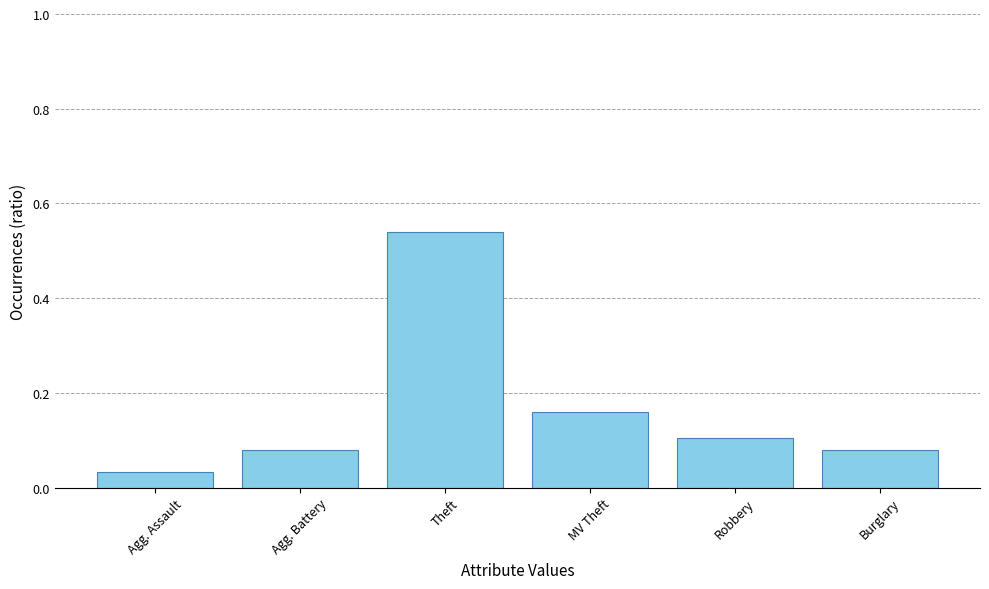

Which label corresponds to the smallest value in the chart?

Agg. Assault